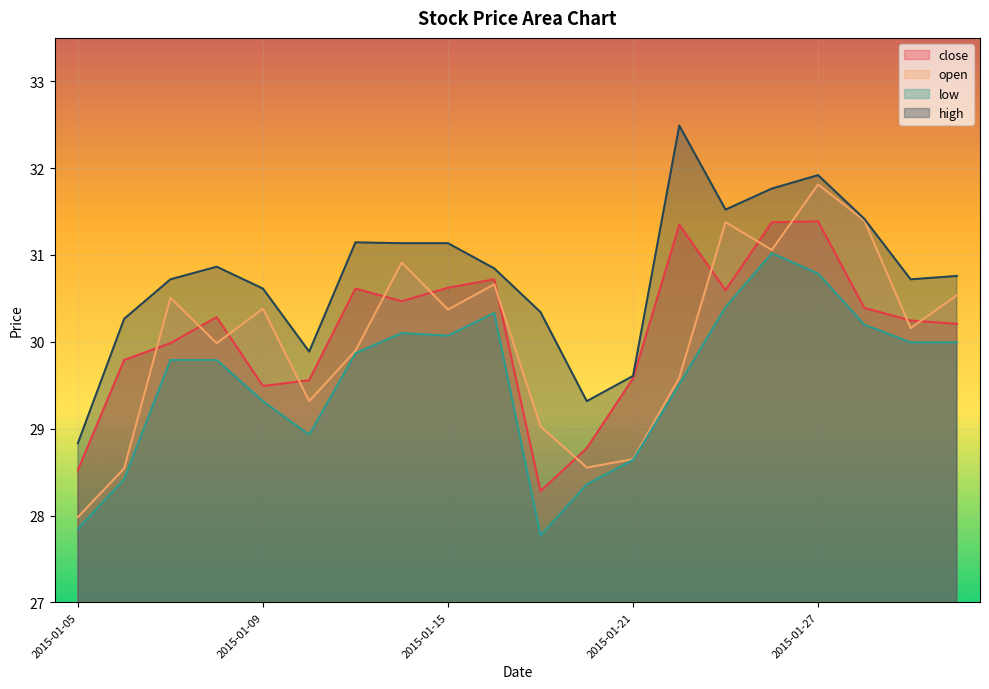

Which series has the largest range (max minus min)?

open